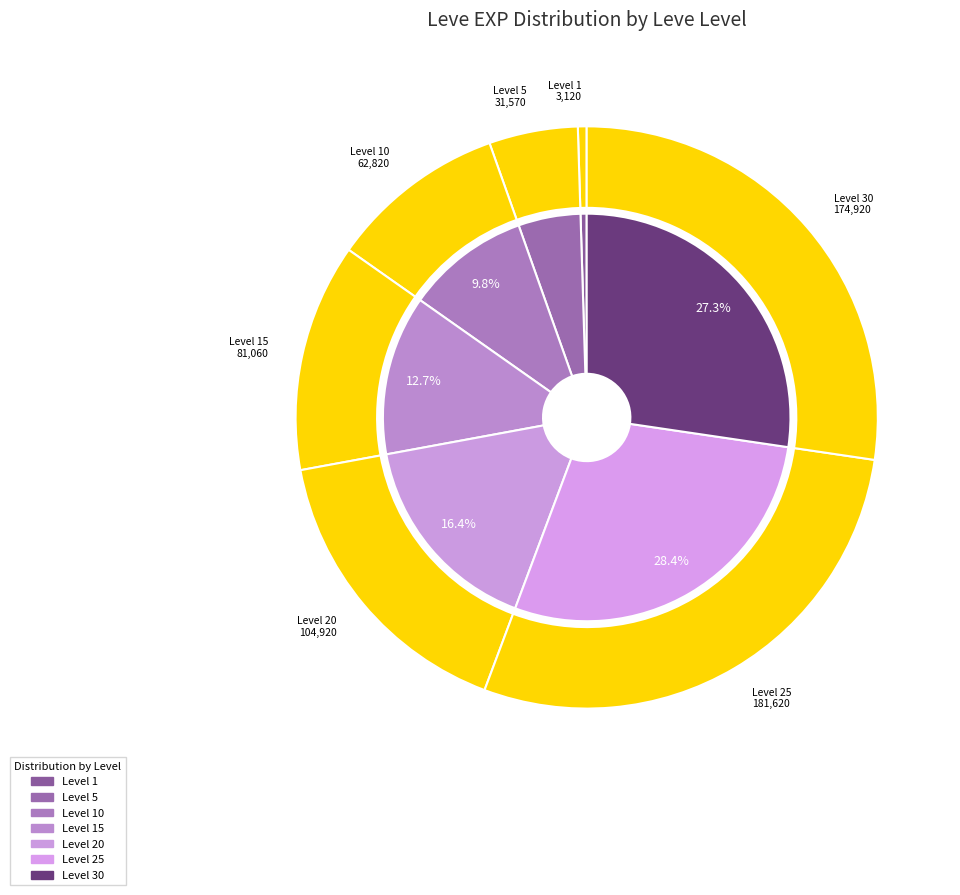

Does any single category account for the majority?

No